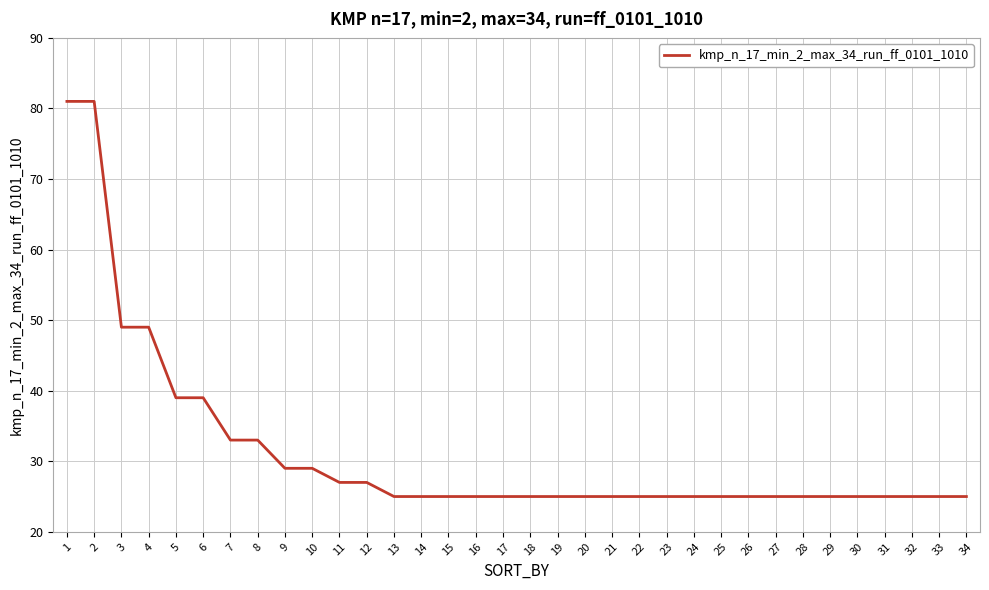

The chart shows a value of 54 at 7. True or false?

False